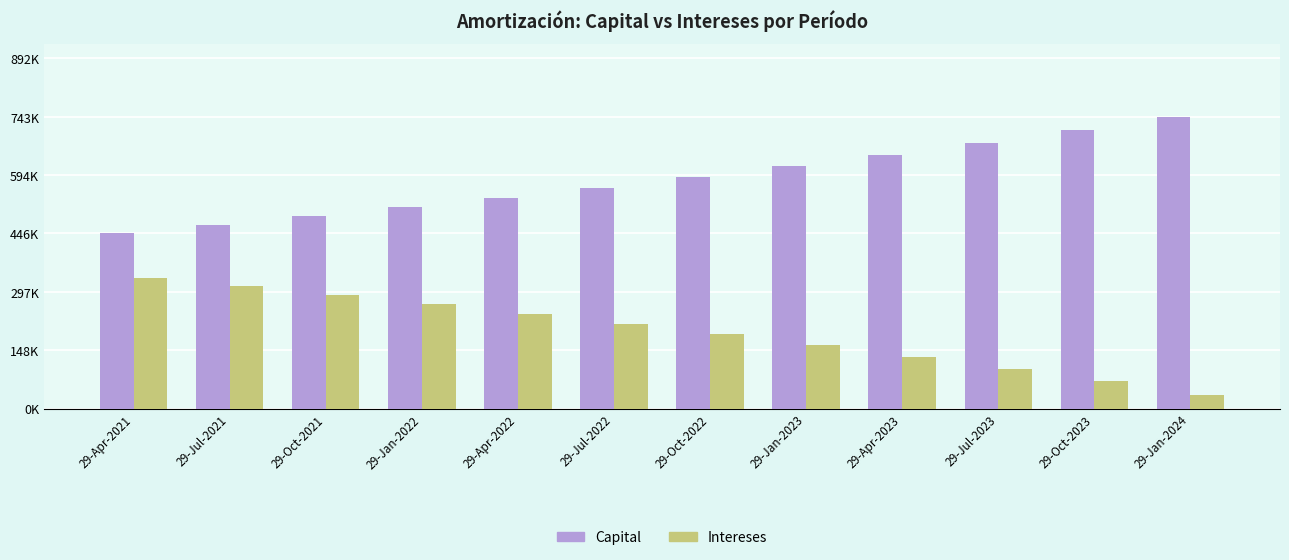

Does the chart contain stacked bars?

No